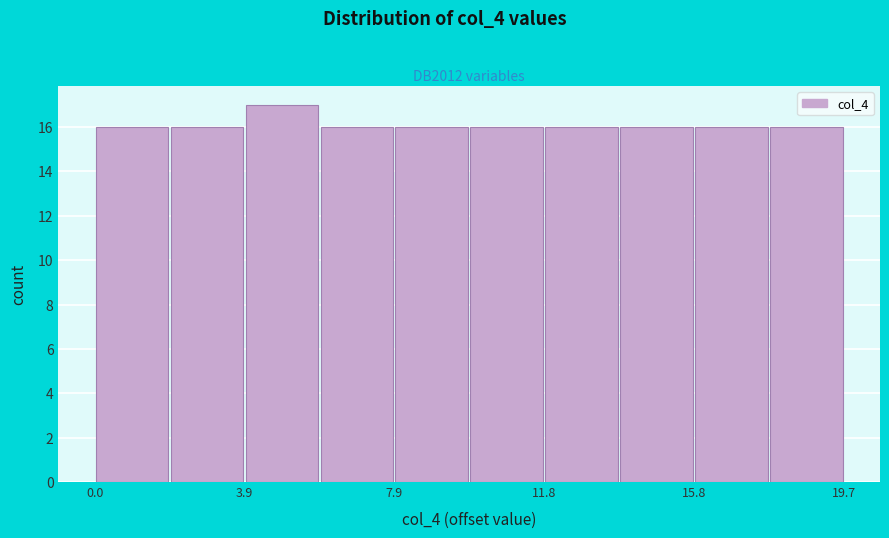

Around what value on the x-axis is the tallest bar? Give the approximate position of its centre, as read against the axis.

5.0